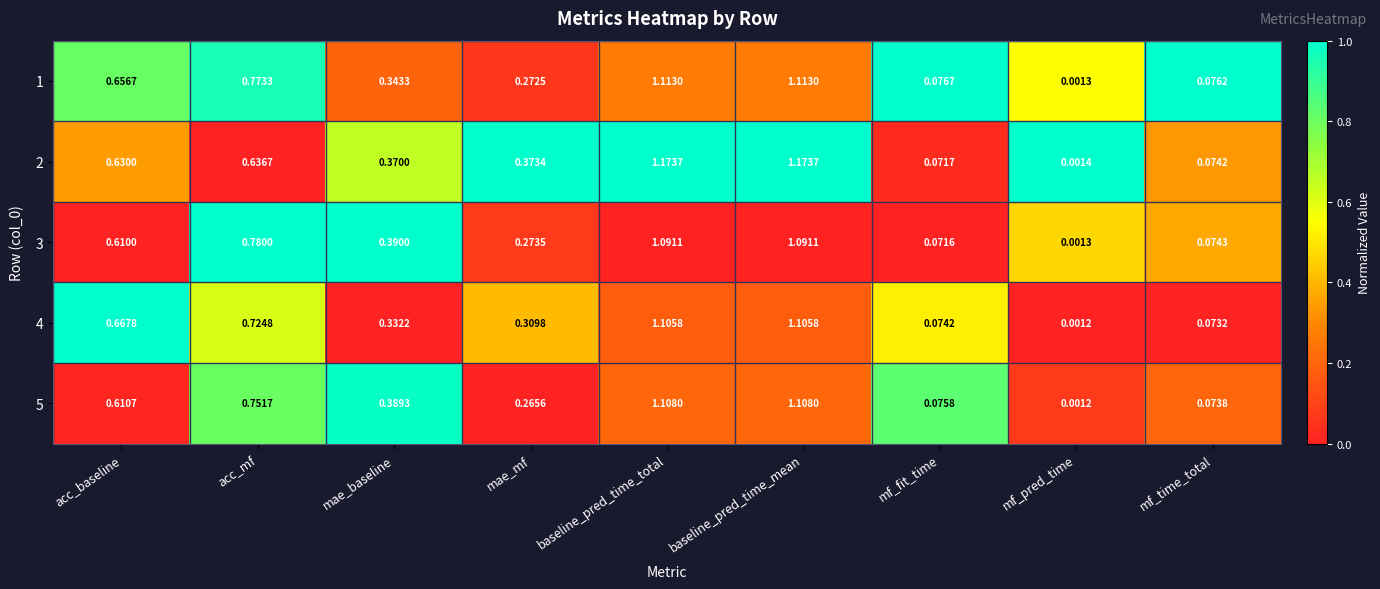

Where is 4 nearest to the value 0?

mf_pred_time